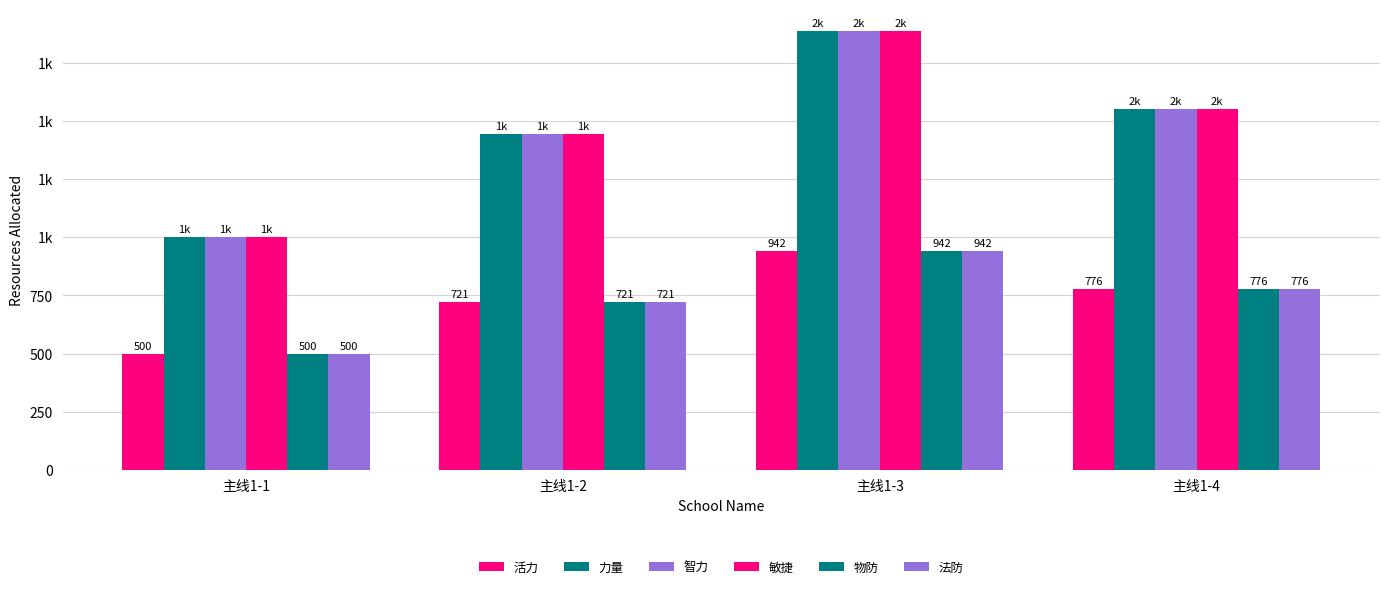

Reading right to left, transcribe all the data shown in this chart.

活力: 主线1-4=776	主线1-3=942	主线1-2=721	主线1-1=500
力量: 主线1-4=1551	主线1-3=1885	主线1-2=1442	主线1-1=1000
智力: 主线1-4=1551	主线1-3=1885	主线1-2=1442	主线1-1=1000
敏捷: 主线1-4=1551	主线1-3=1885	主线1-2=1442	主线1-1=1000
物防: 主线1-4=776	主线1-3=942	主线1-2=721	主线1-1=500
法防: 主线1-4=776	主线1-3=942	主线1-2=721	主线1-1=500